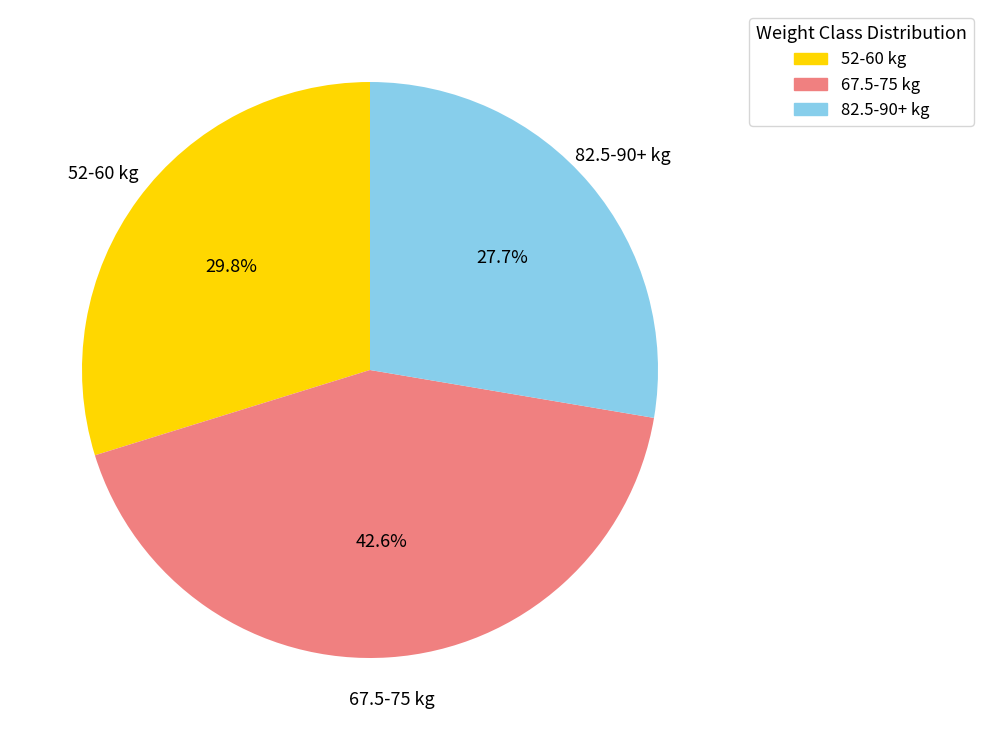

Does any single category account for the majority?

No